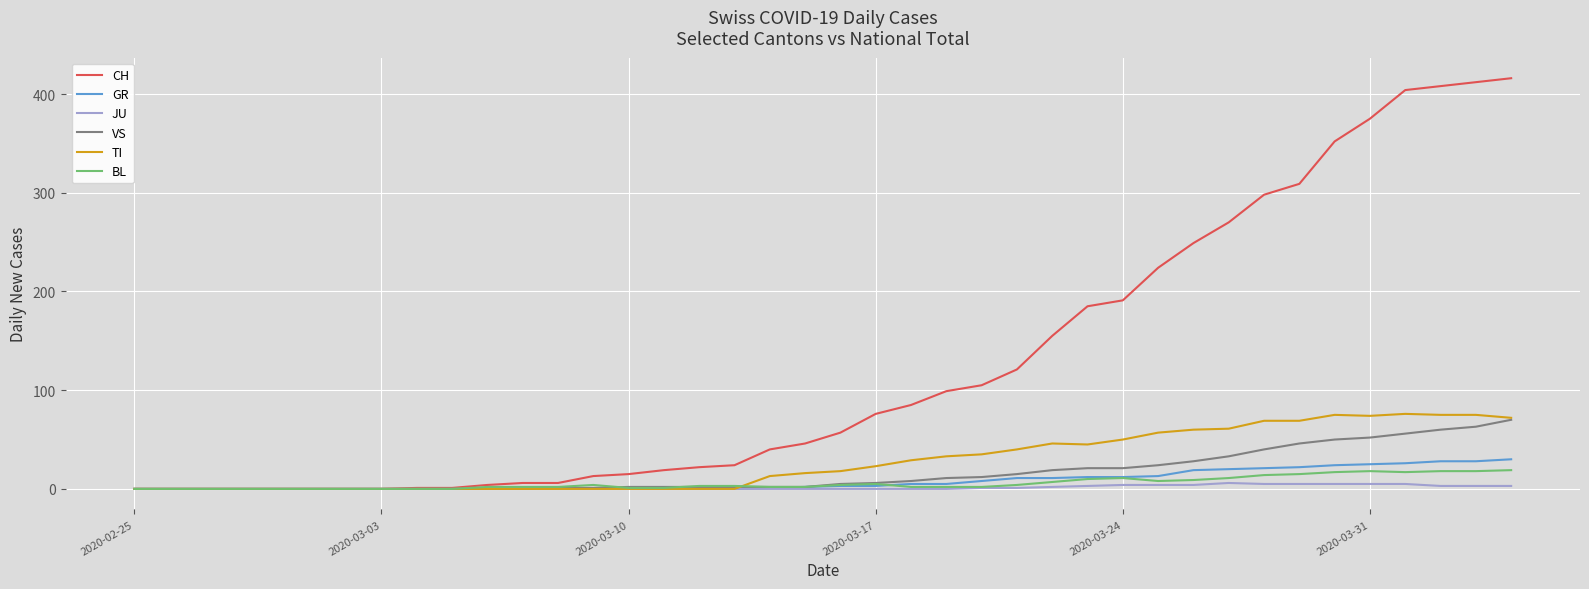

What is the greatest value displayed?

416